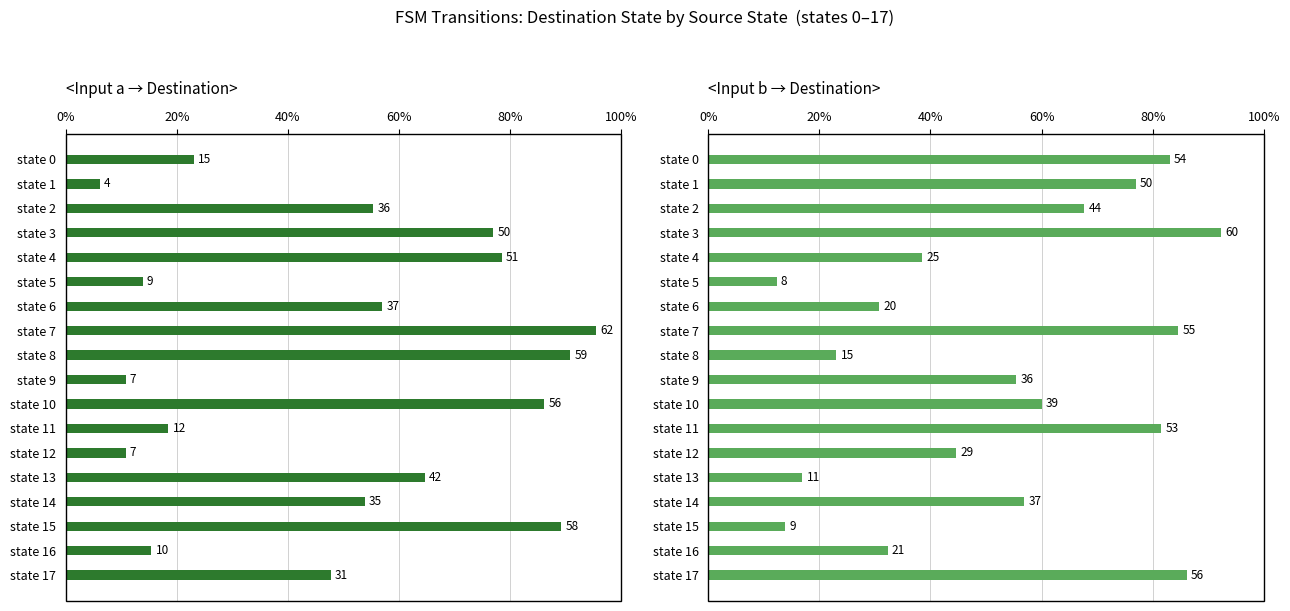

Is the value of Input a → Destination at state 17 greater than the value of Input b → Destination at state 0?

No